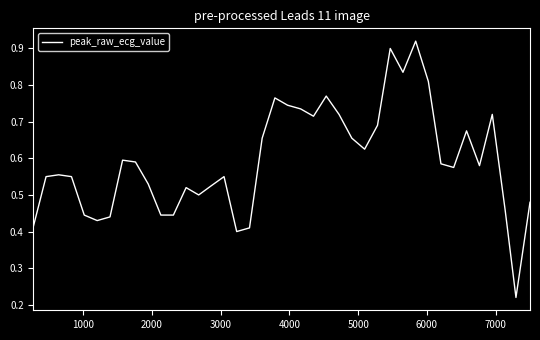

How many lines are shown in the chart?

1